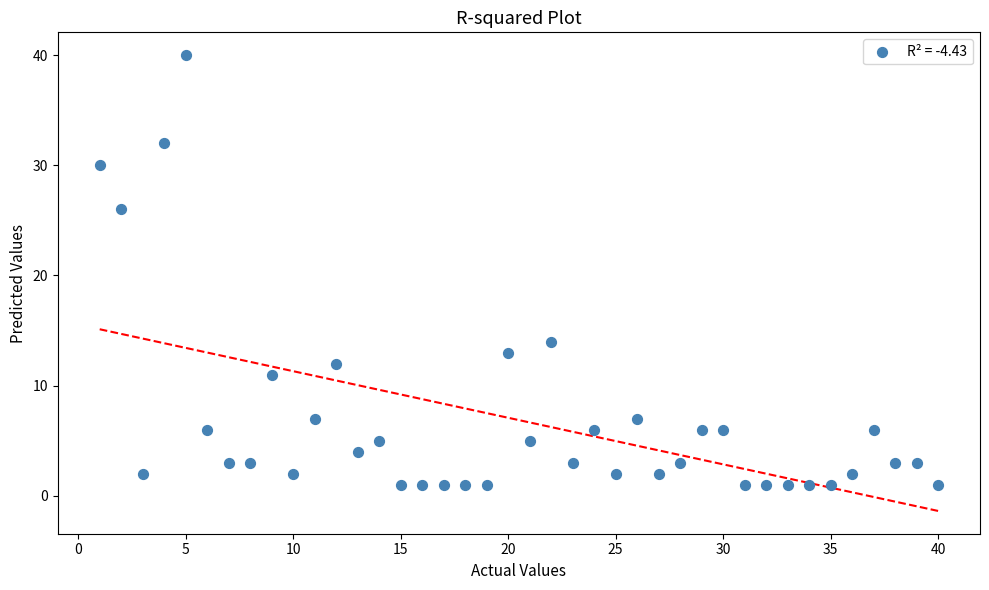

What is the range of Y values (max minus min)?

39